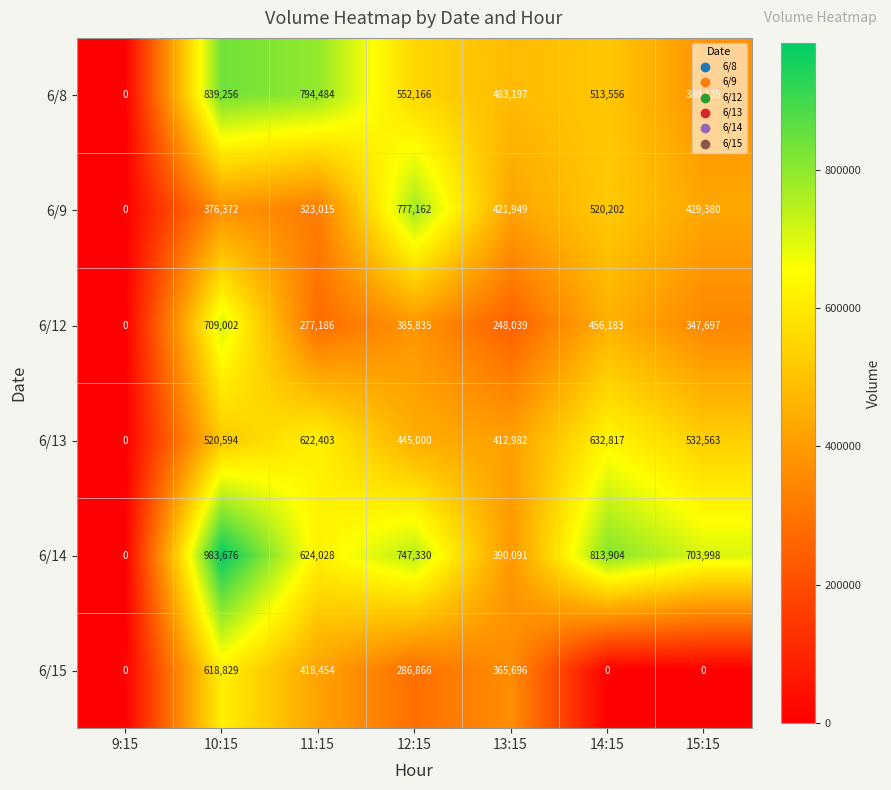

How many series are shown in this chart?

6